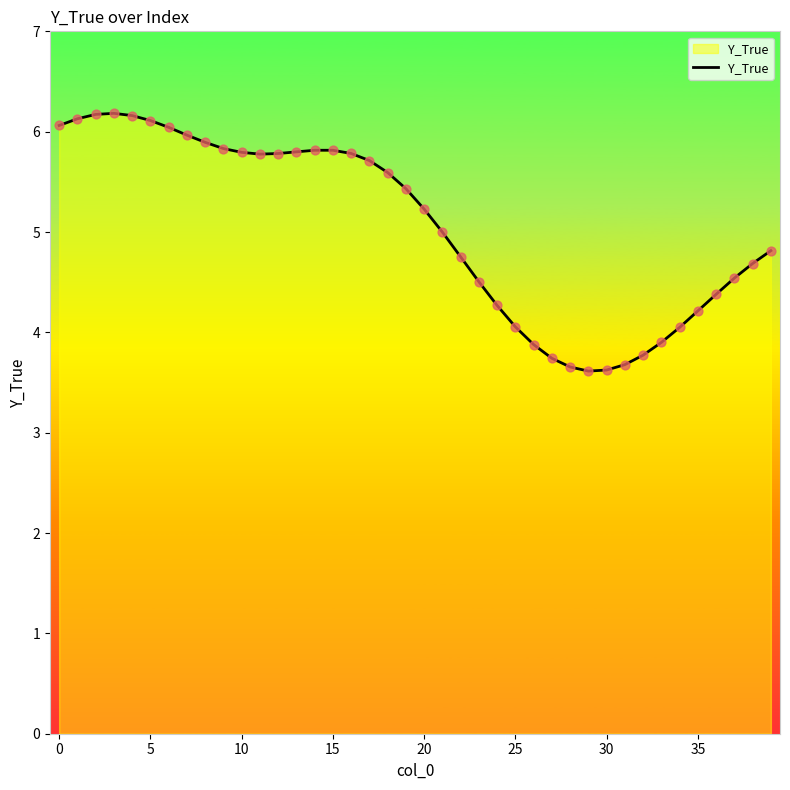

What is the minimum value shown in the chart?

3.6